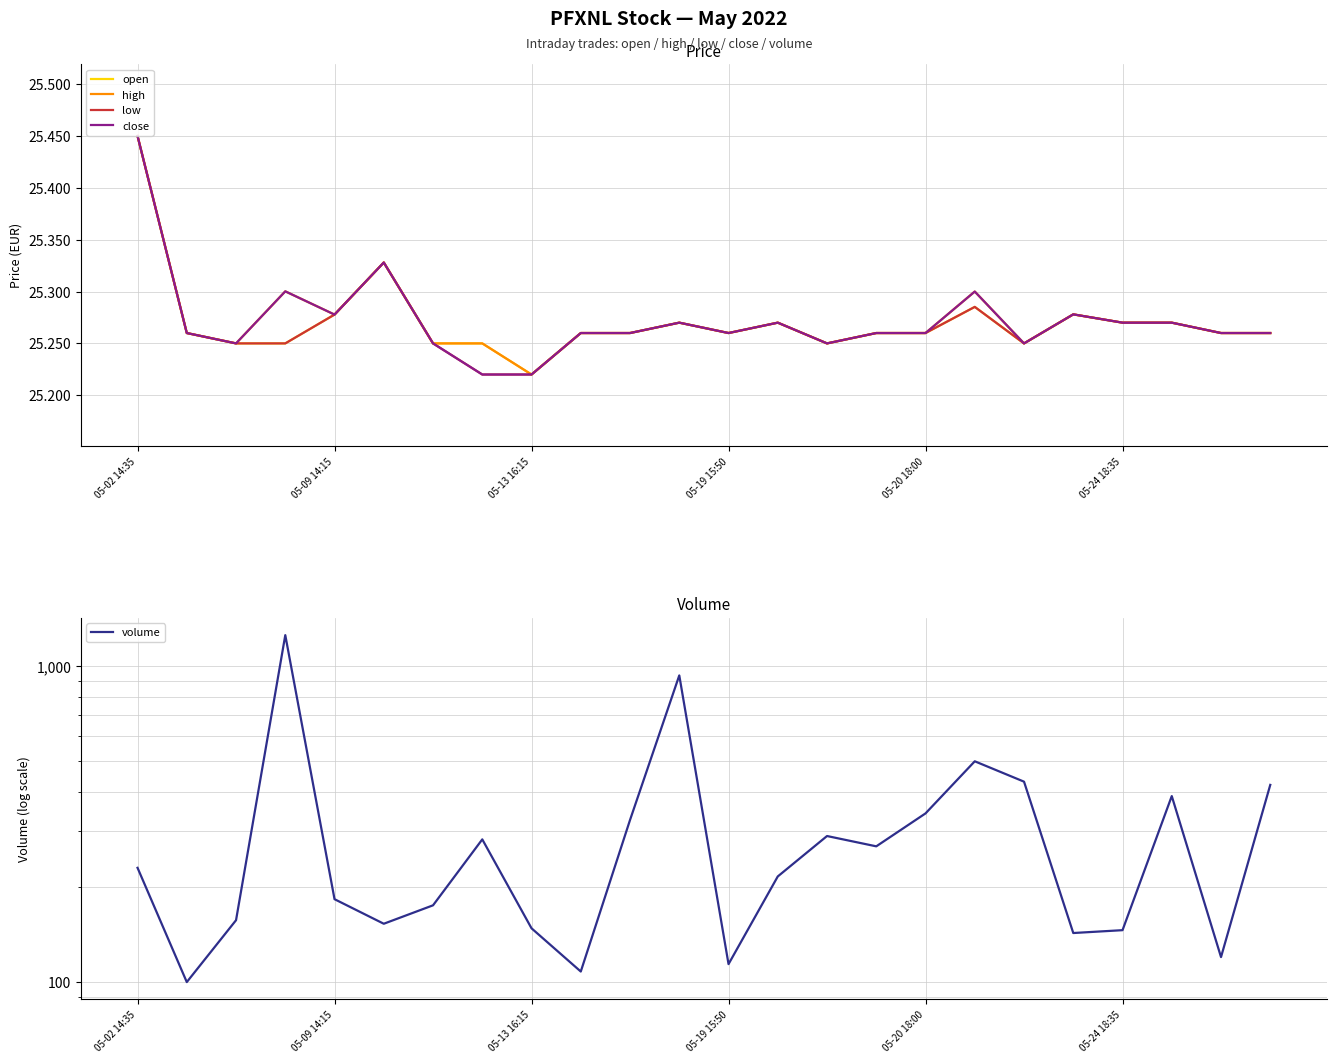

What is the difference between the maximum and minimum values in the high series?

0.2